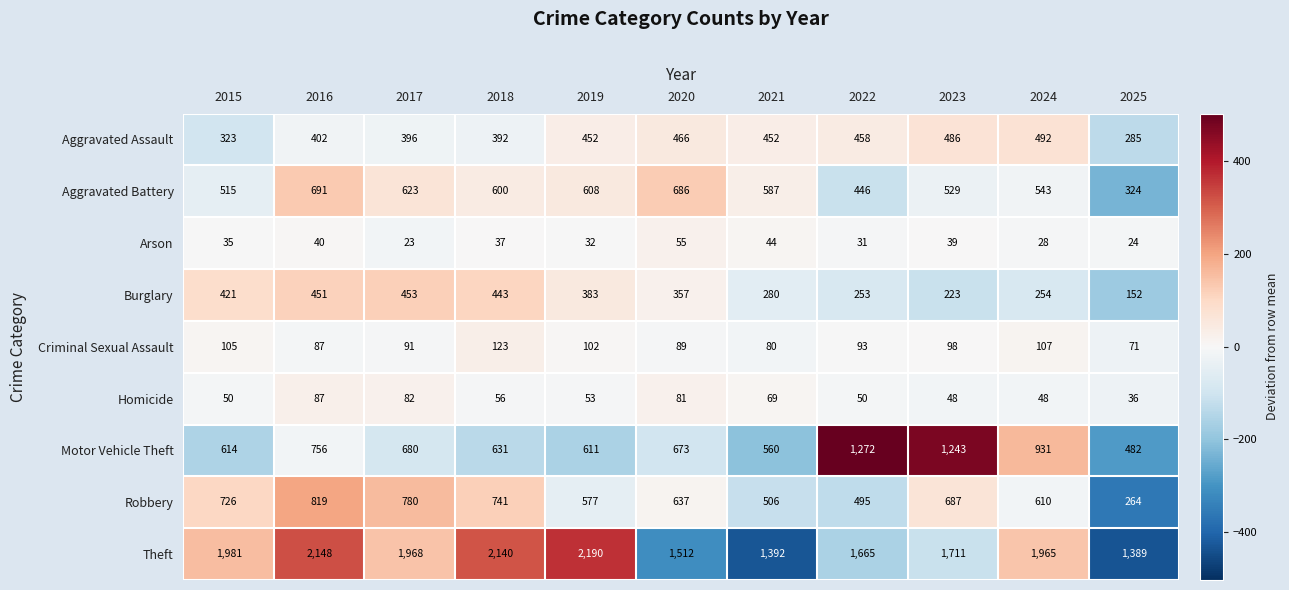

List the labels in order of Aggravated Battery value, largest first.

2016, 2020, 2017, 2019, 2018, 2021, 2024, 2023, 2015, 2022, 2025